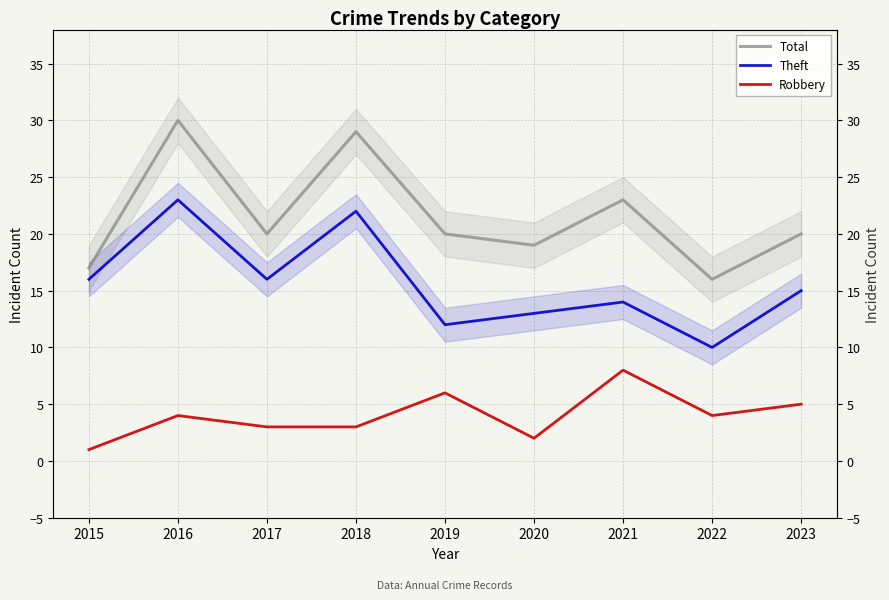

In Total, how many points are higher than both neighbors (excluding endpoints)?

3